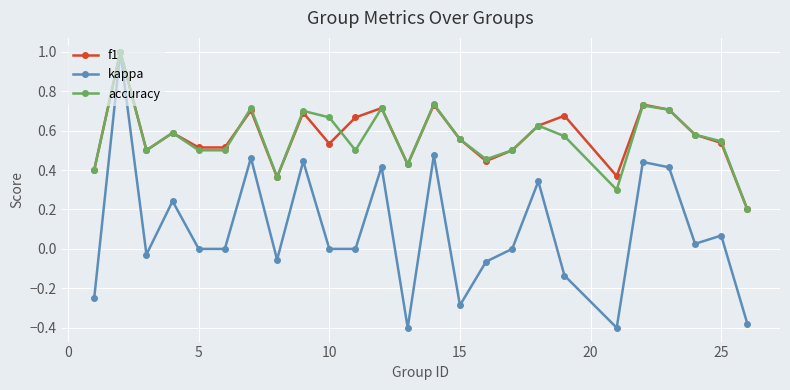

True or false: f1 has more than 0 points higher than both neighbors.

True